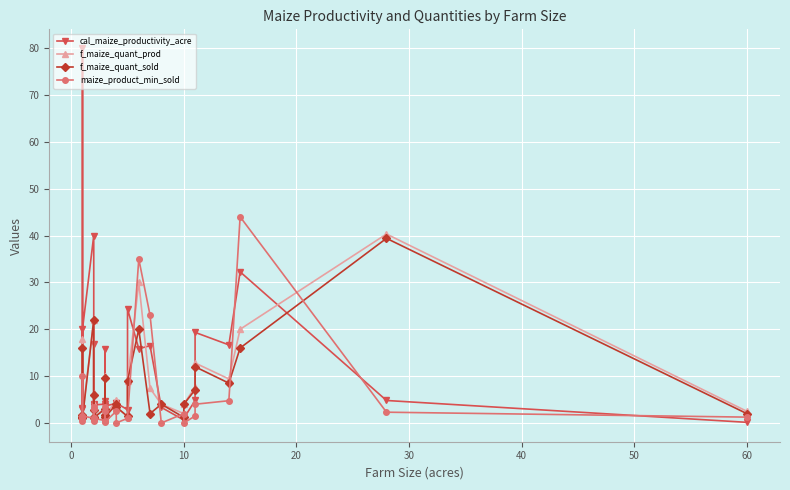

Rank the series by their maximum value, from highest to lowest.

cal_maize_productivity_acre, maize_product_min_sold, f_maize_quant_prod, f_maize_quant_sold